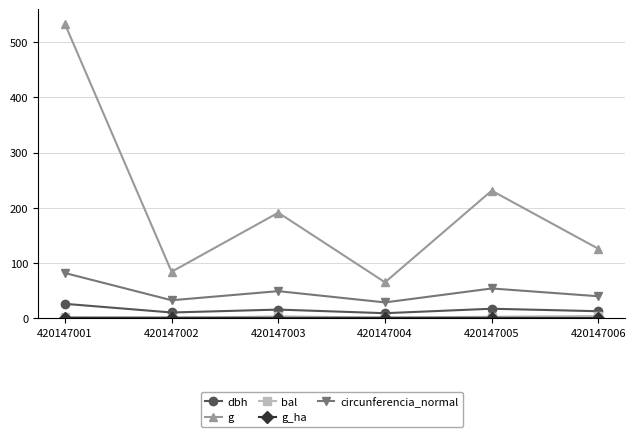

Rank the categories by g value from lowest to highest.

420147004, 420147002, 420147006, 420147003, 420147005, 420147001